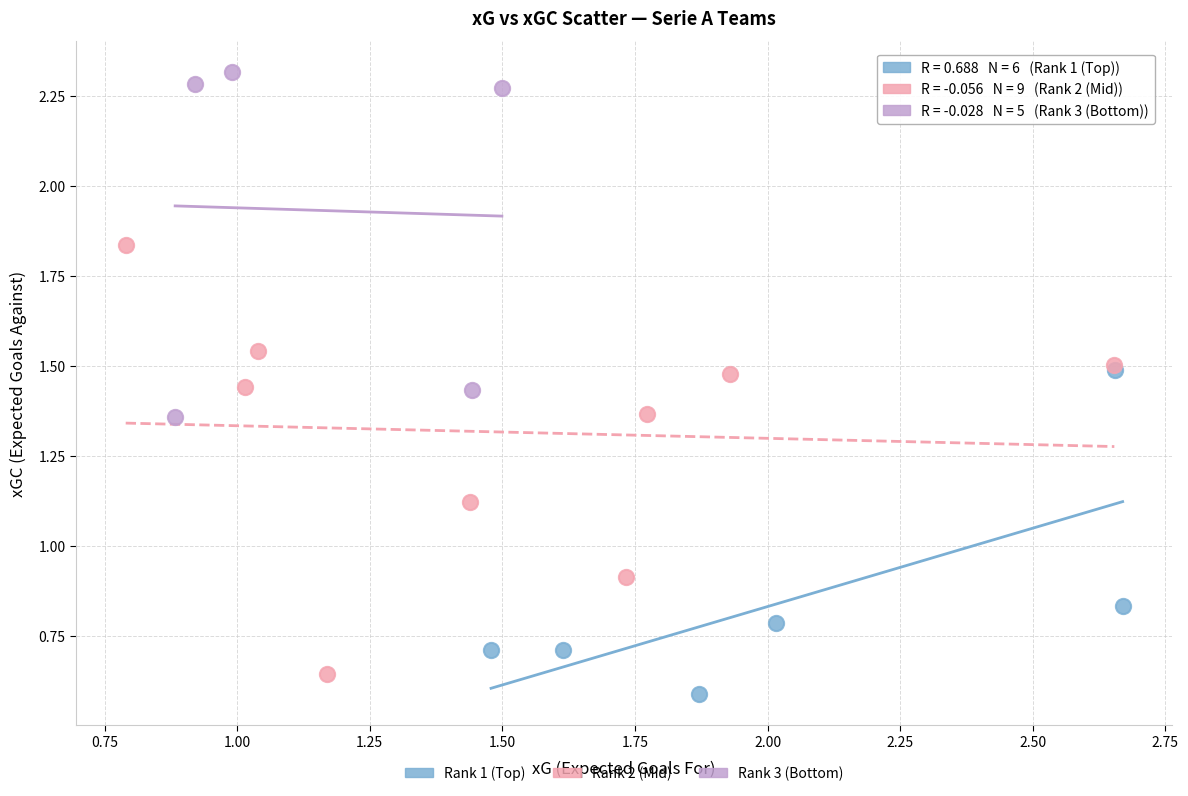

Which series has the largest Y range (max minus min)?

Rank 2 (Mid)